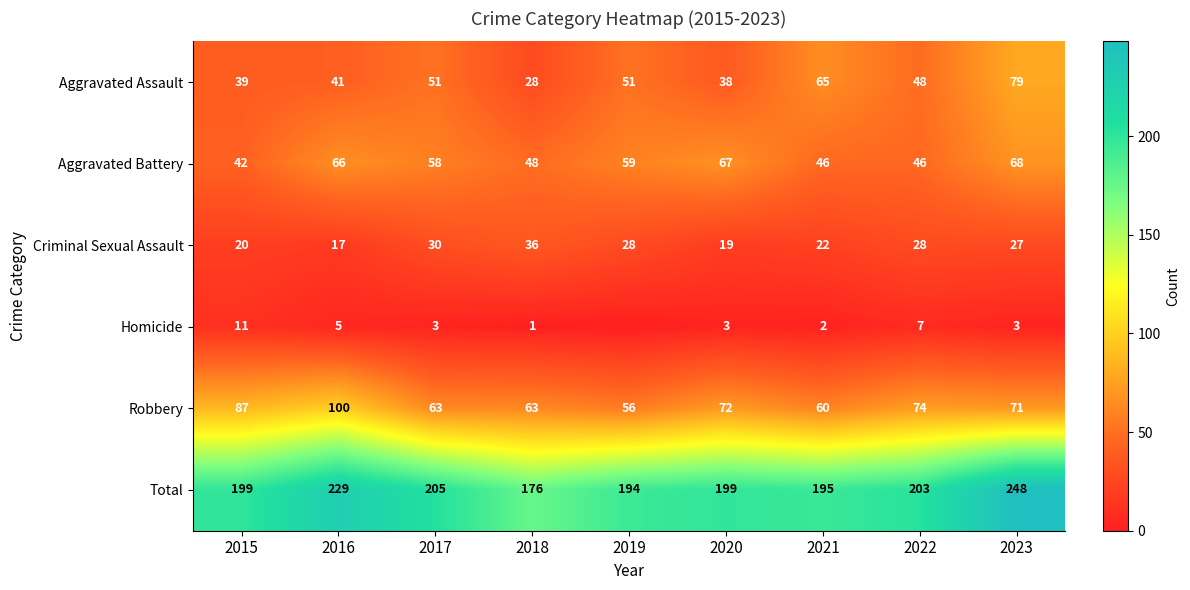

At 2018, list the series in order from smallest to largest.

Homicide, Aggravated Assault, Criminal Sexual Assault, Aggravated Battery, Robbery, Total